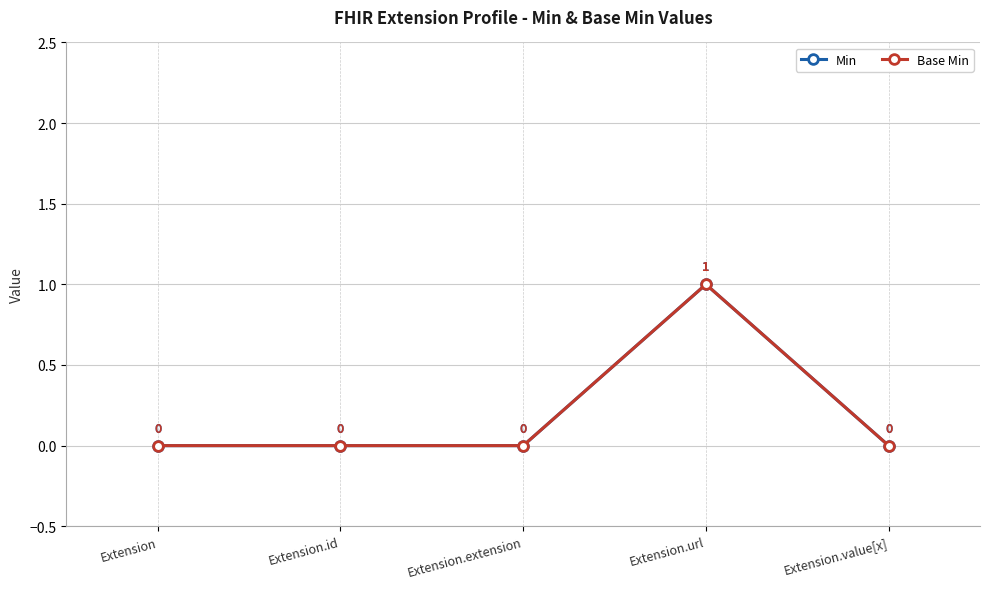

What position from the right is Extension.extension?

3